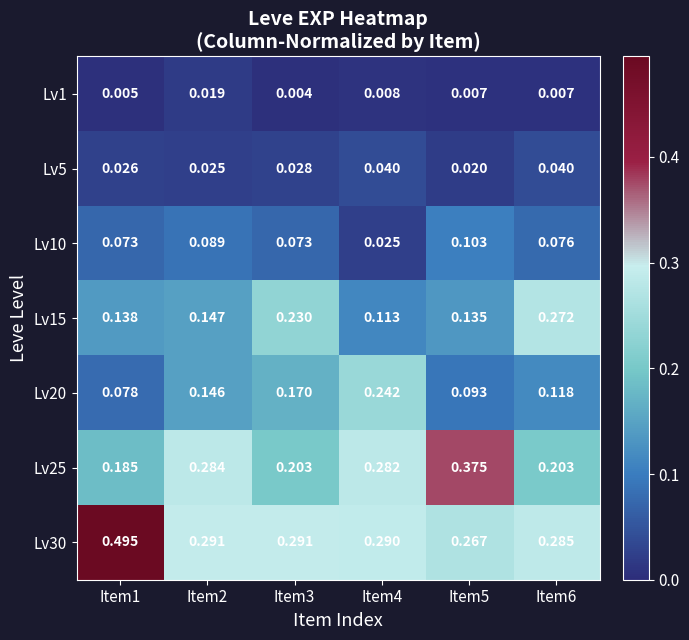

Is the value of Lv1 at Item2 greater than the value of Lv30 at Item1?

No